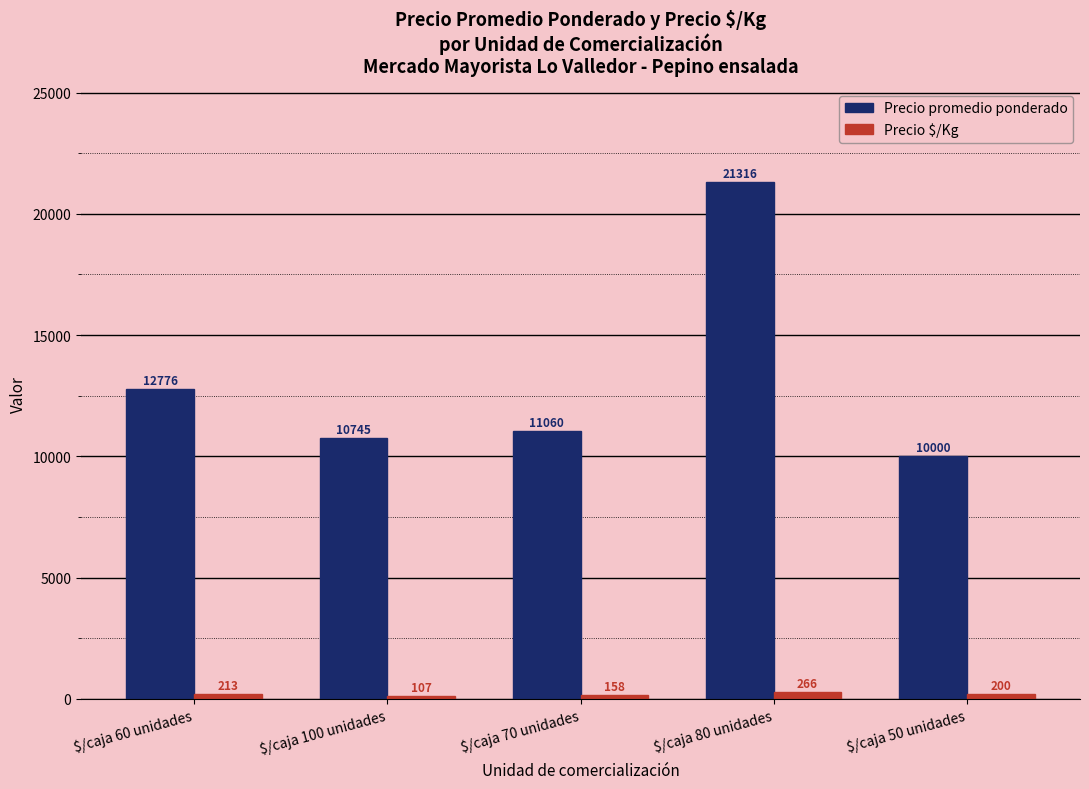

Which series has the widest spread of values?

Precio promedio ponderado